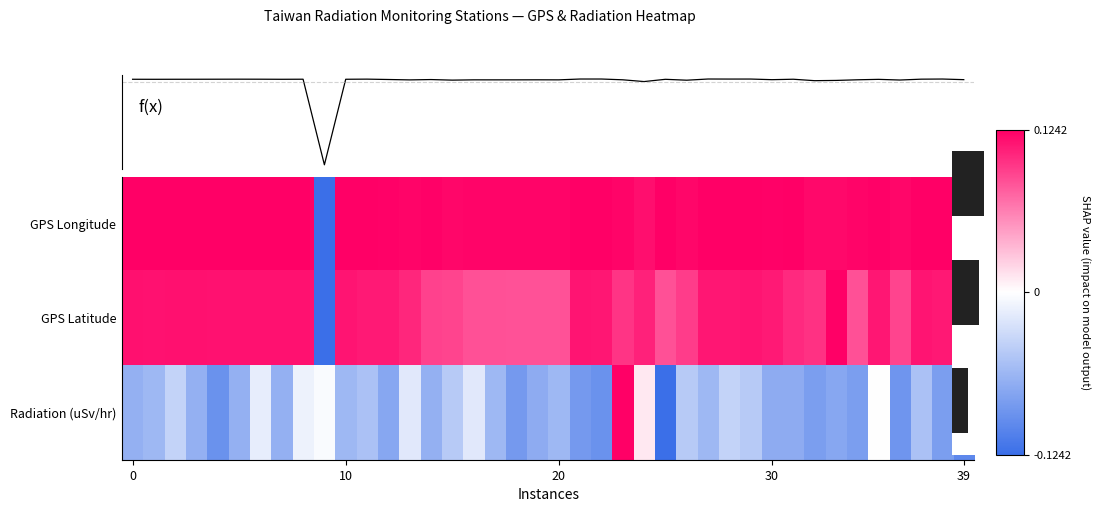

How many values in Radiation (uSv/hr) are below zero?

38